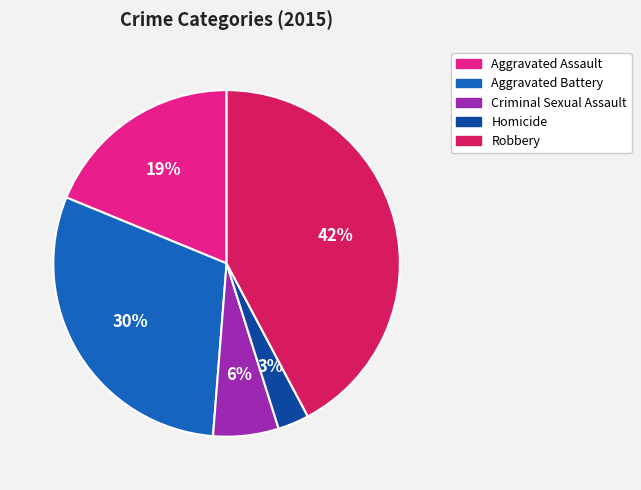

Rank the categories by value from lowest to highest.

Homicide, Criminal Sexual Assault, Aggravated Assault, Aggravated Battery, Robbery